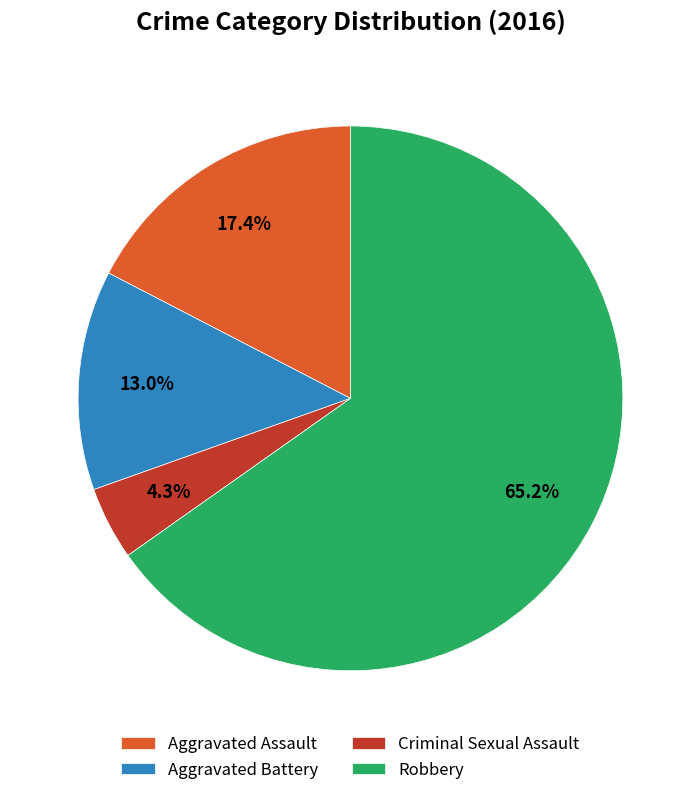

True or false: Aggravated Assault accounts for 5% of the total.

False